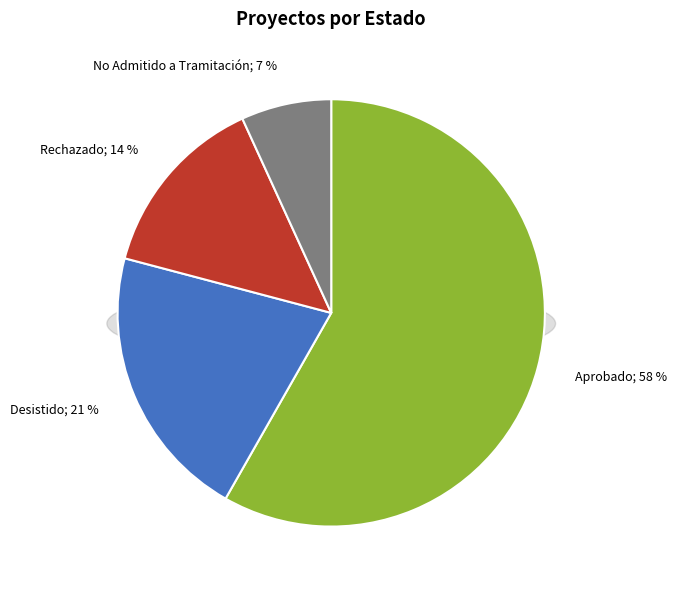

To the nearest percent, what is the difference between the largest and smallest slice percentages?

51%